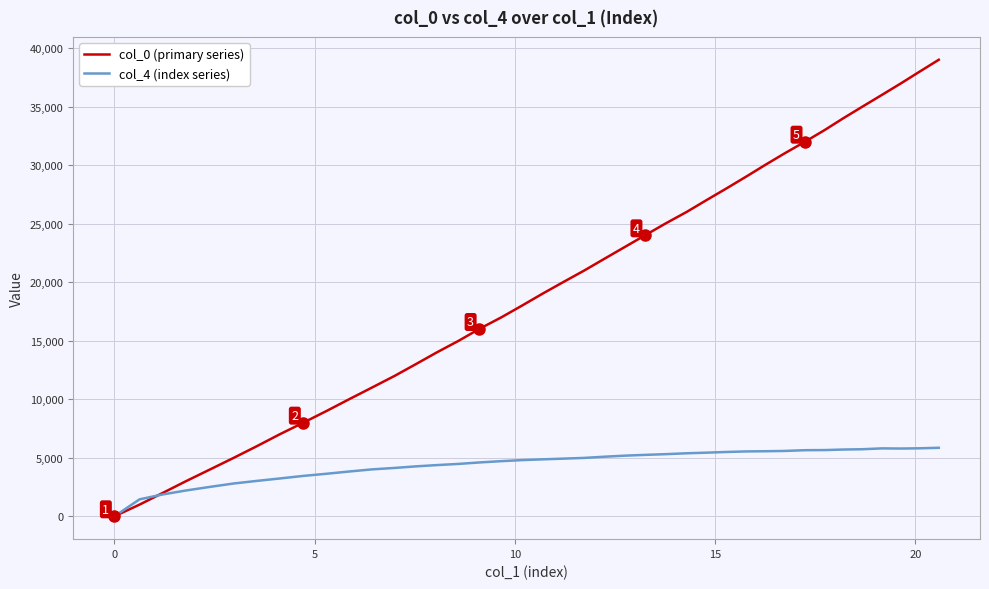

Which series has the widest spread of values?

col_0 (primary series)